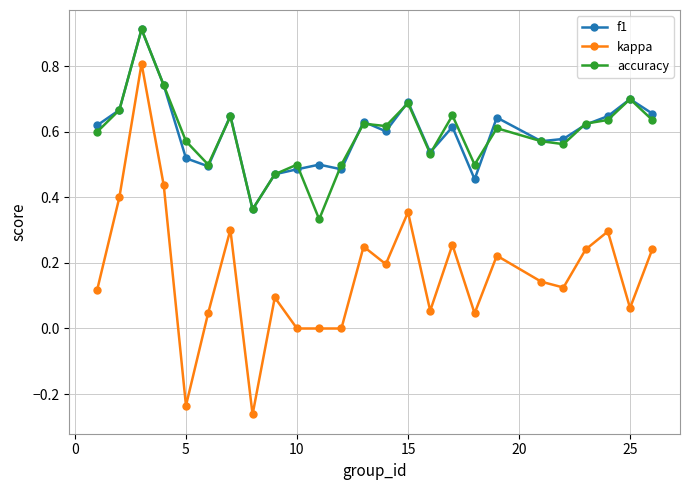

Which series has the largest range (max minus min)?

kappa